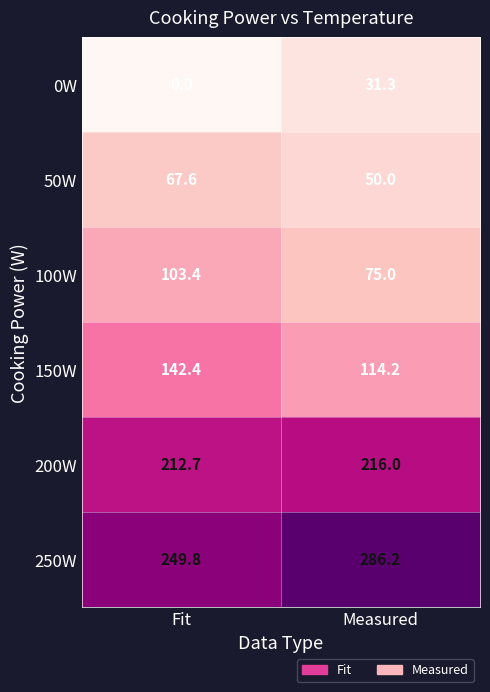

Rank the series at Measured from highest to lowest value.

250W, 200W, 150W, 100W, 50W, 0W